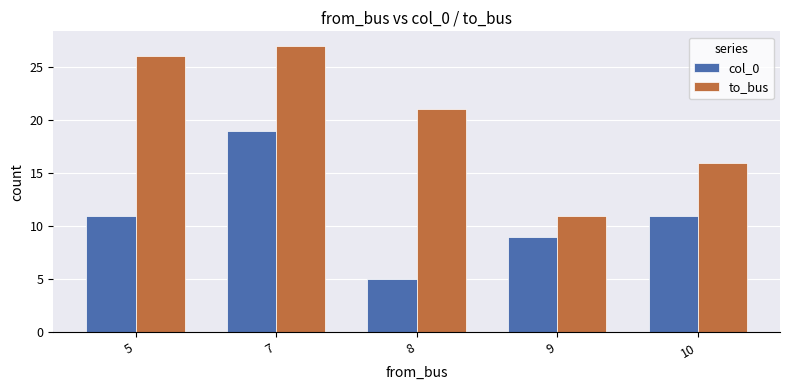

At which label is to_bus closest to 19?

8